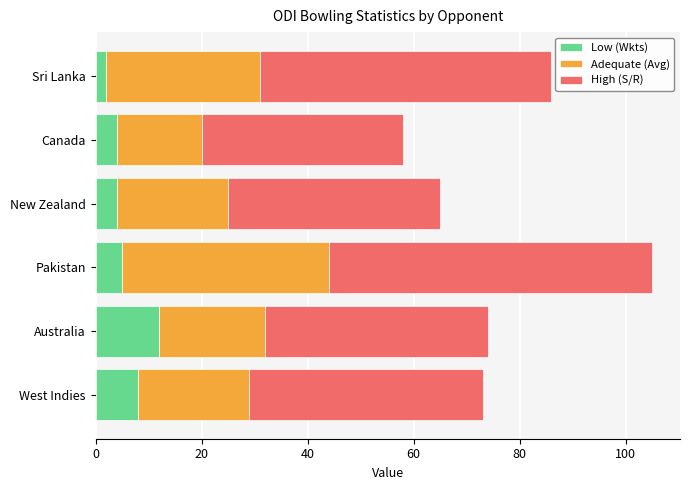

What is the total value across all series at West Indies?

73